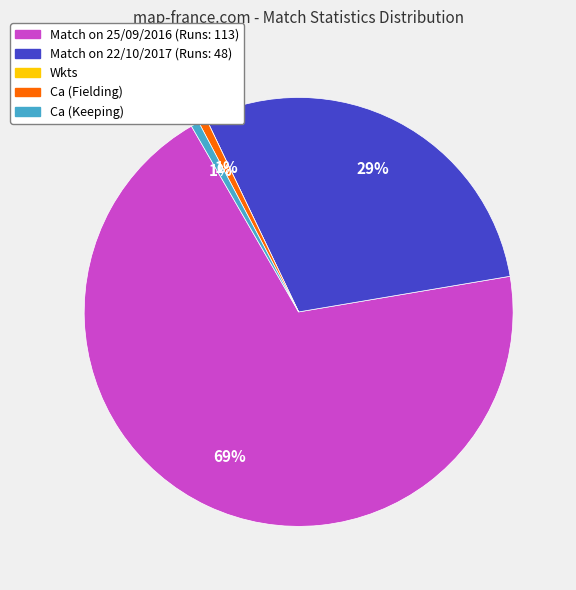

Does any single category account for the majority?

Yes